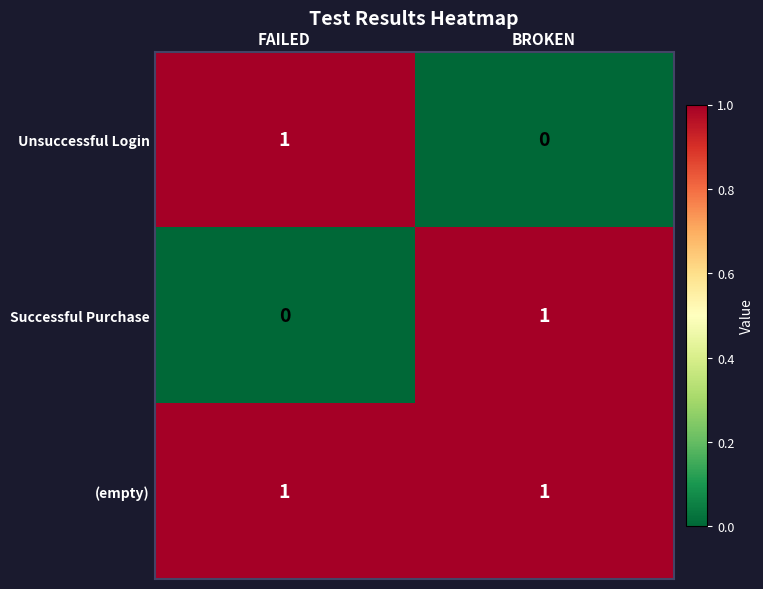

Which category has the lowest value in the Unsuccessful Login series?

BROKEN